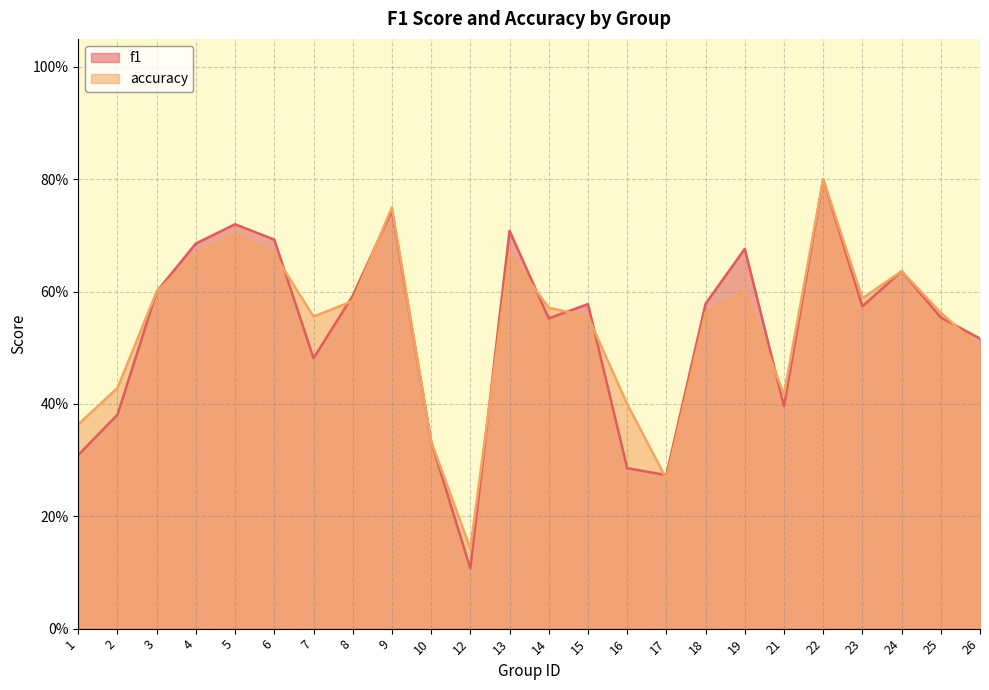

Is it true that accuracy equals 0.6 at 21?

False